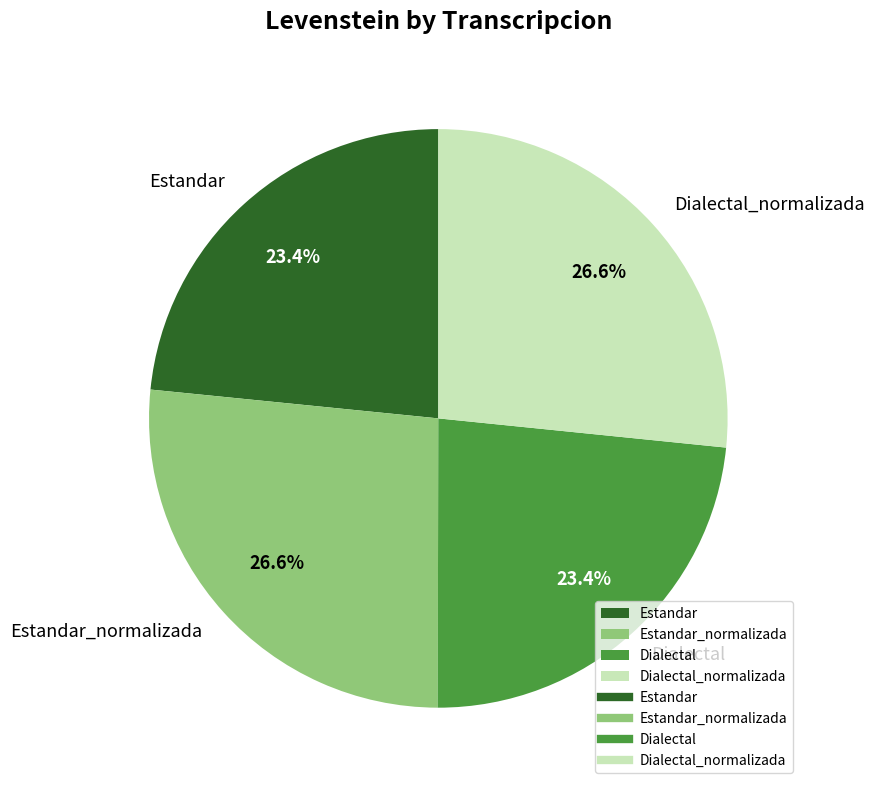

The Estandar slice represents 30% of the pie. True or false?

False